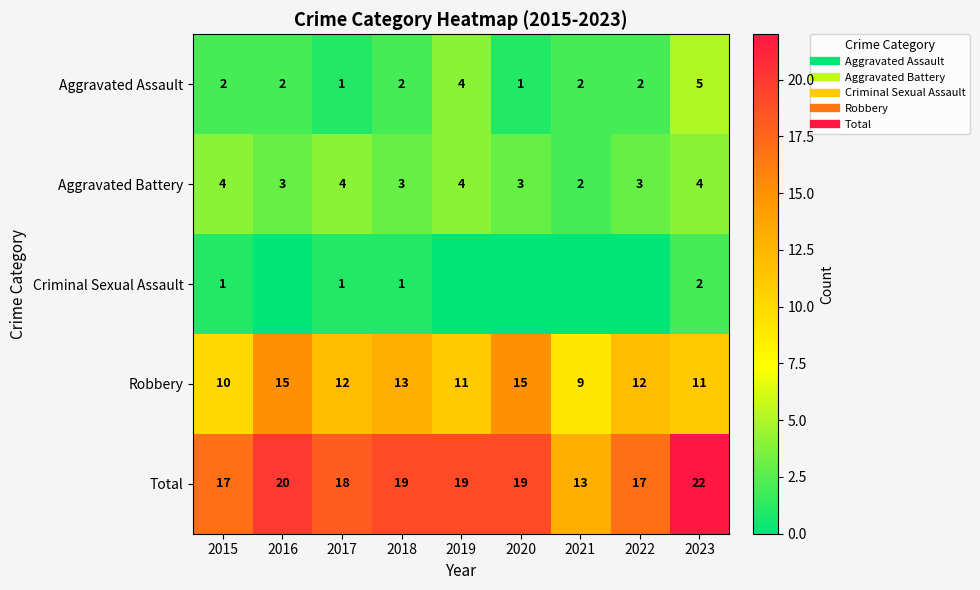

At which label does Aggravated Assault reach its minimum?

2017